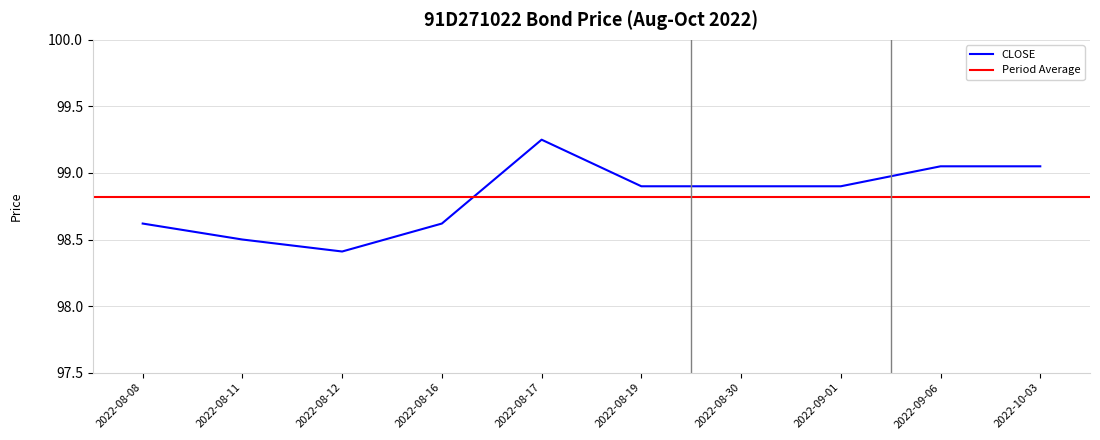

Is it true that the value at 2022-08-17 is 173.9?

False